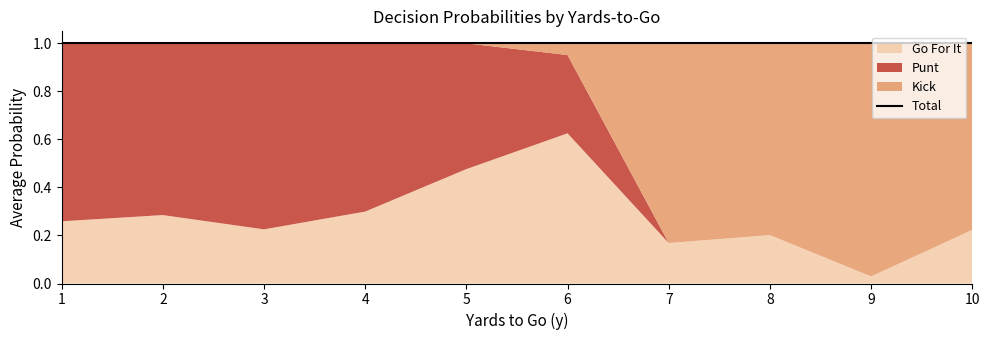

What is the average value of the gofor series?

0.3